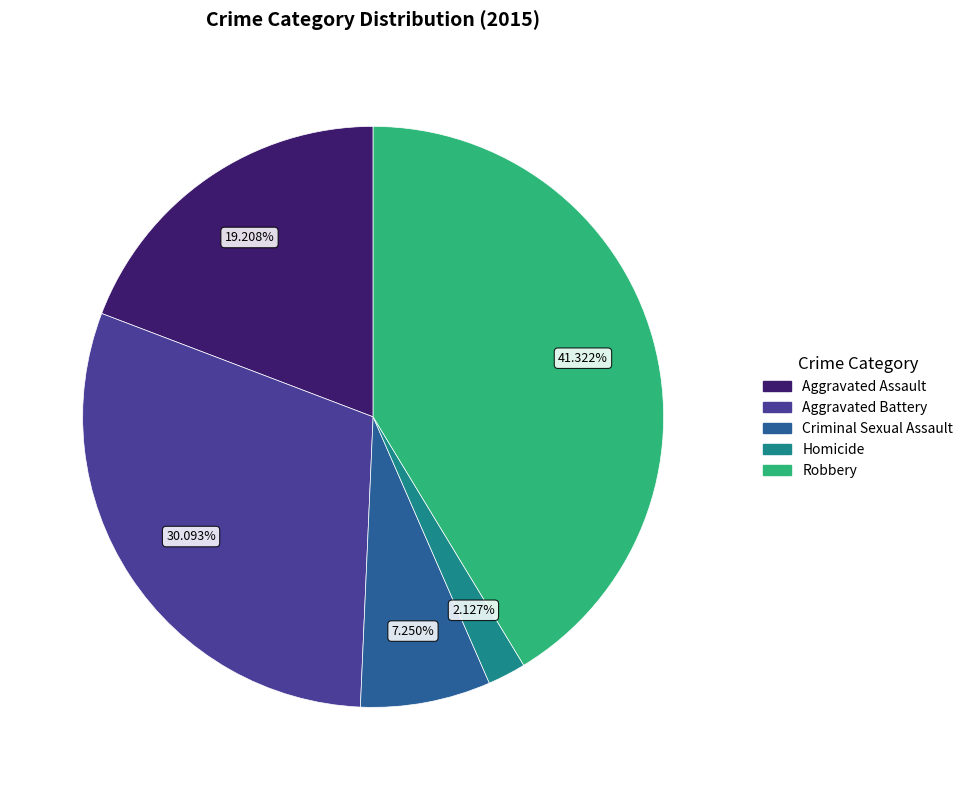

How much of the chart is everything except Homicide?

97.9%